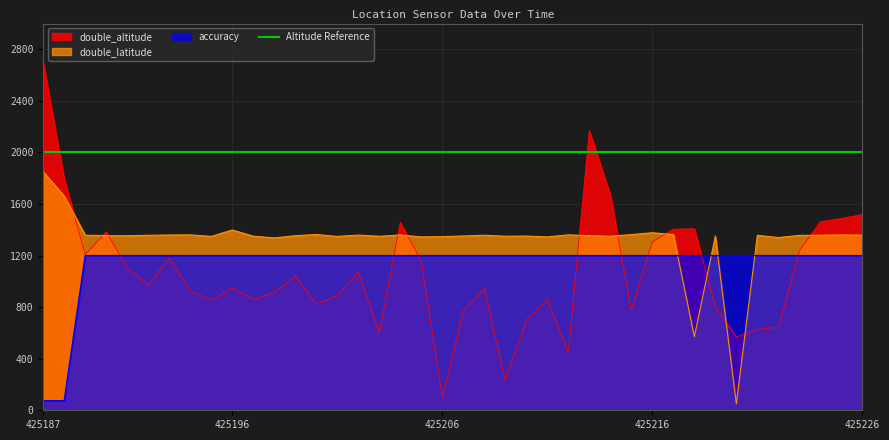

Where is the first local minimum for double_latitude?

425191